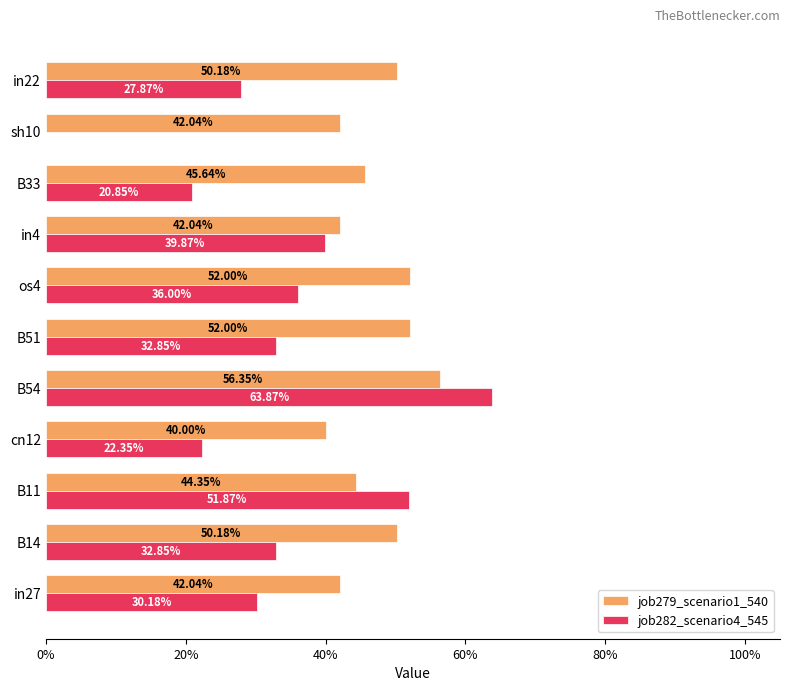

What are all the series names shown in the legend?

job279_scenario1_540, job282_scenario4_545